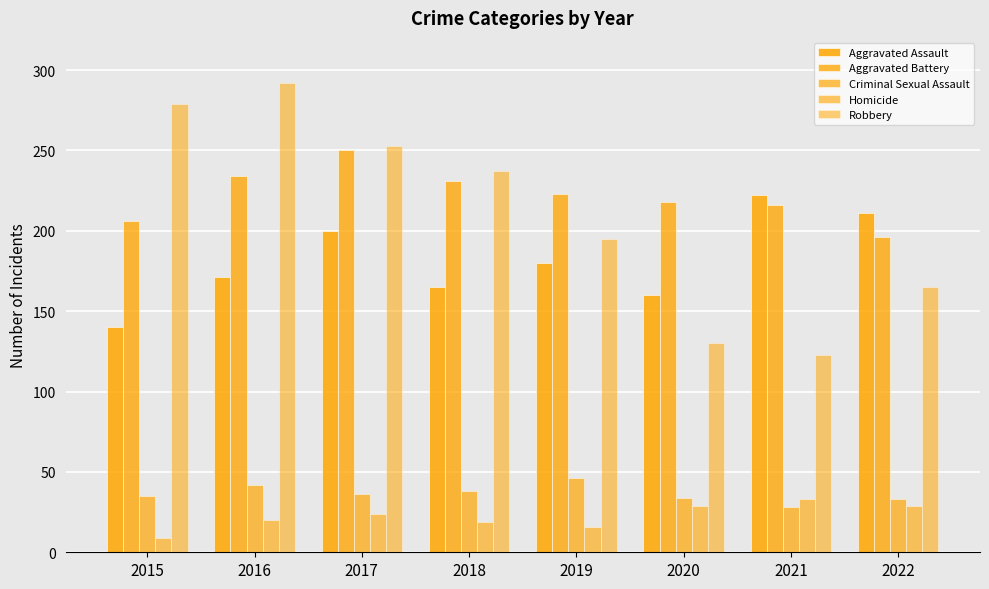

How many categories are shown in the chart?

8